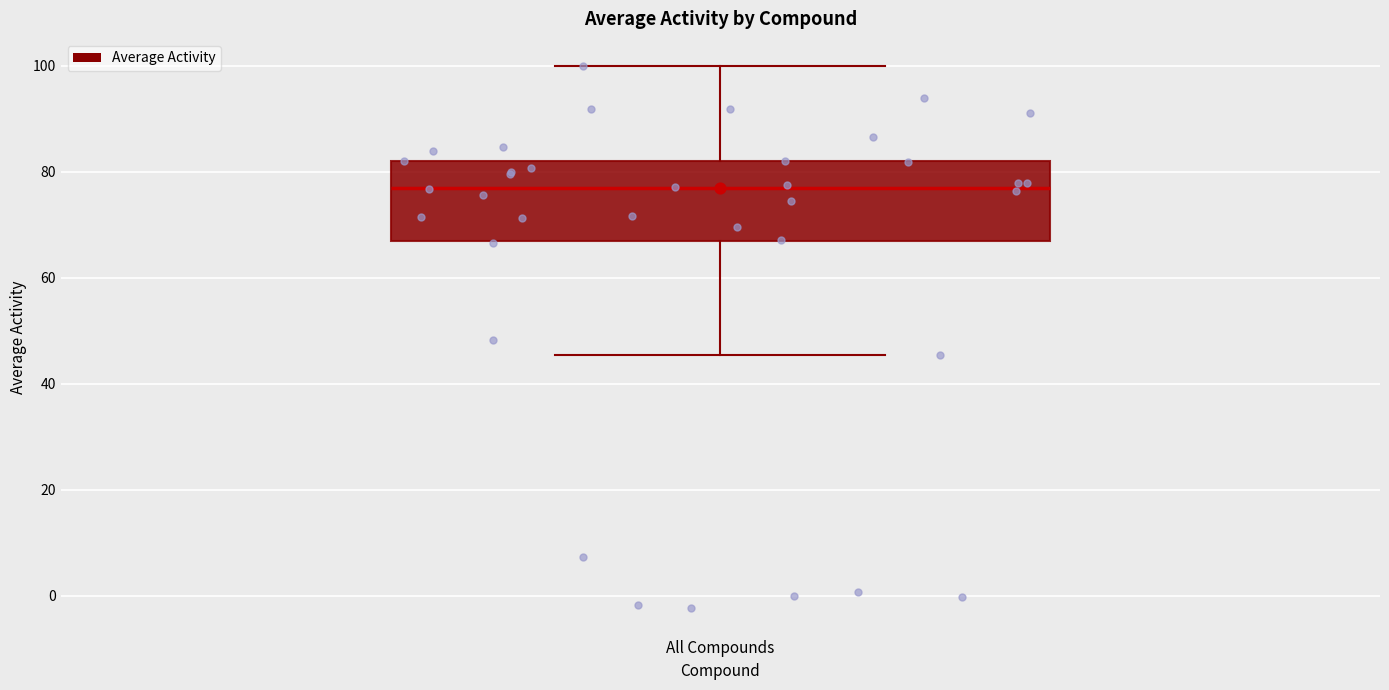

Read this box plot against the y-axis: the position of the median line, the range covered by the box, and the ends of both whiskers. The values are not printed on the chart, so give them approximately, as read against the axis.

median 76, box 66 to 82, whiskers 46 to 100